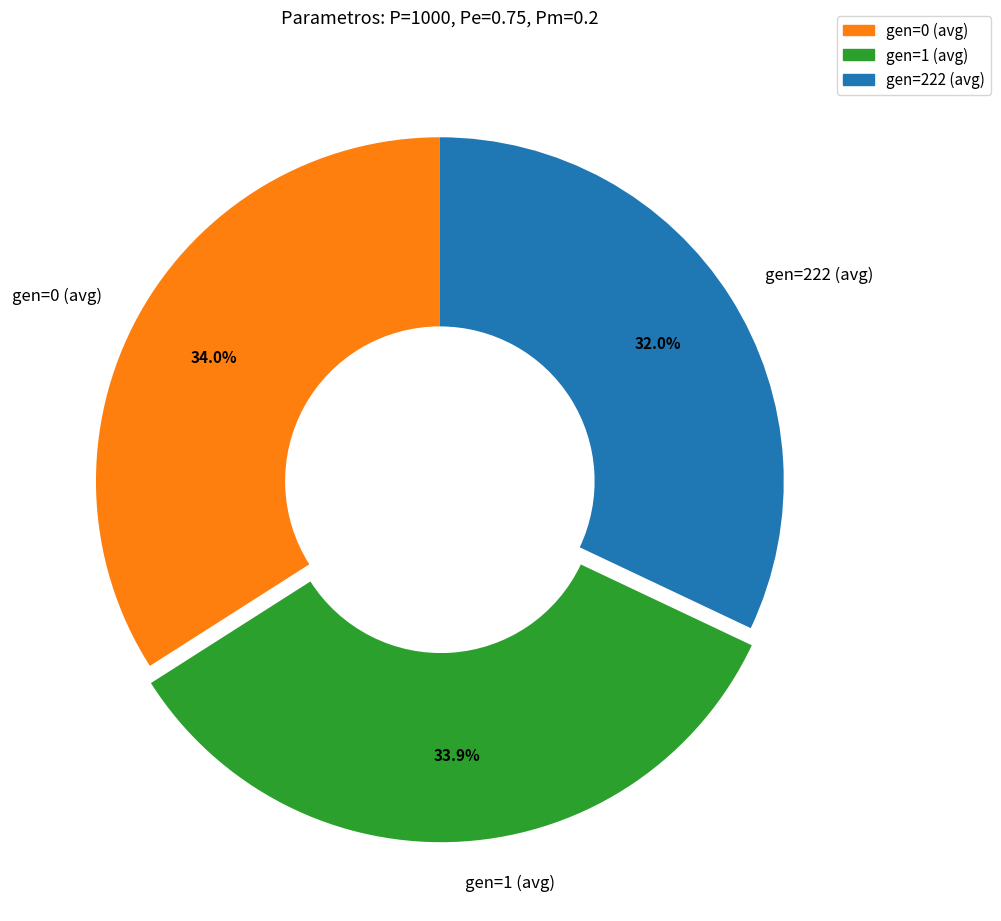

Between gen=1 (avg) and gen=222 (avg), which is larger?

gen=1 (avg)